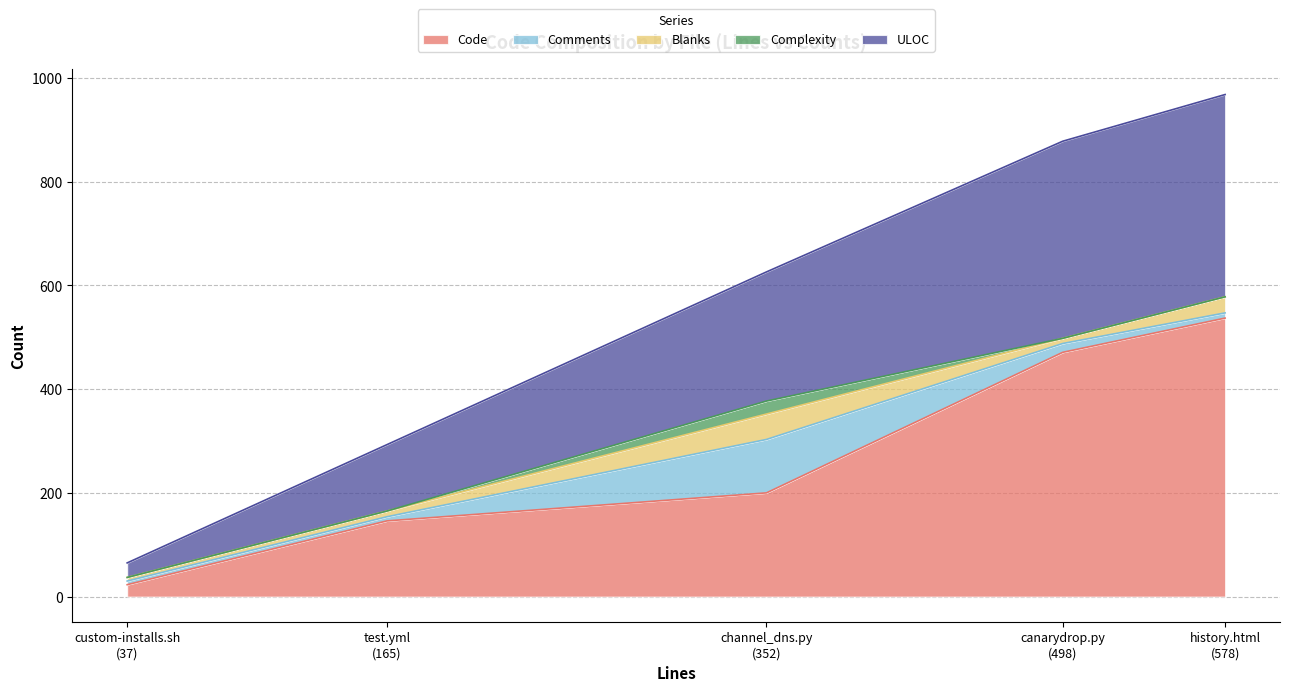

How many lines are shown in the chart?

5